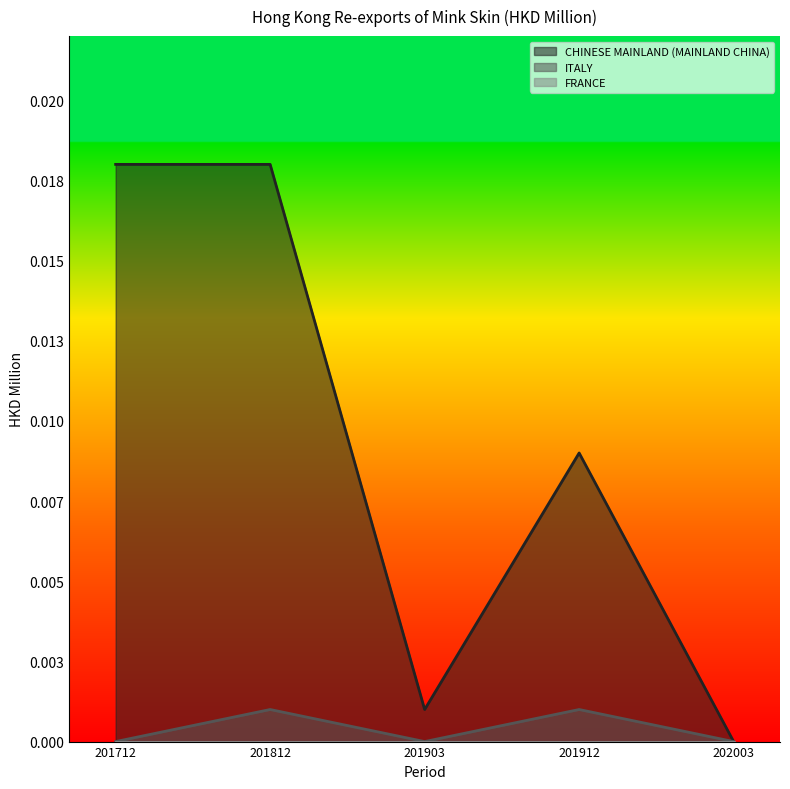

Which series has the largest range (max minus min)?

CHINESE MAINLAND (MAINLAND CHINA)